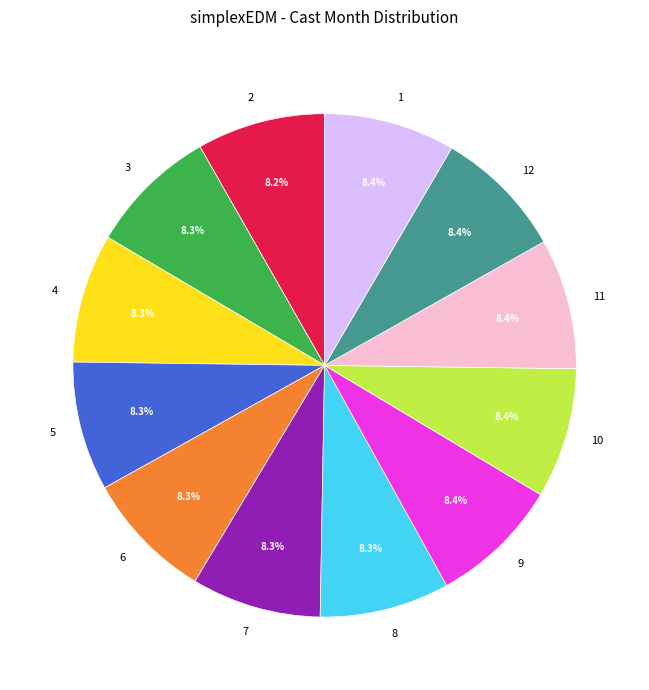

To the nearest percent, what is the average slice percentage?

8%